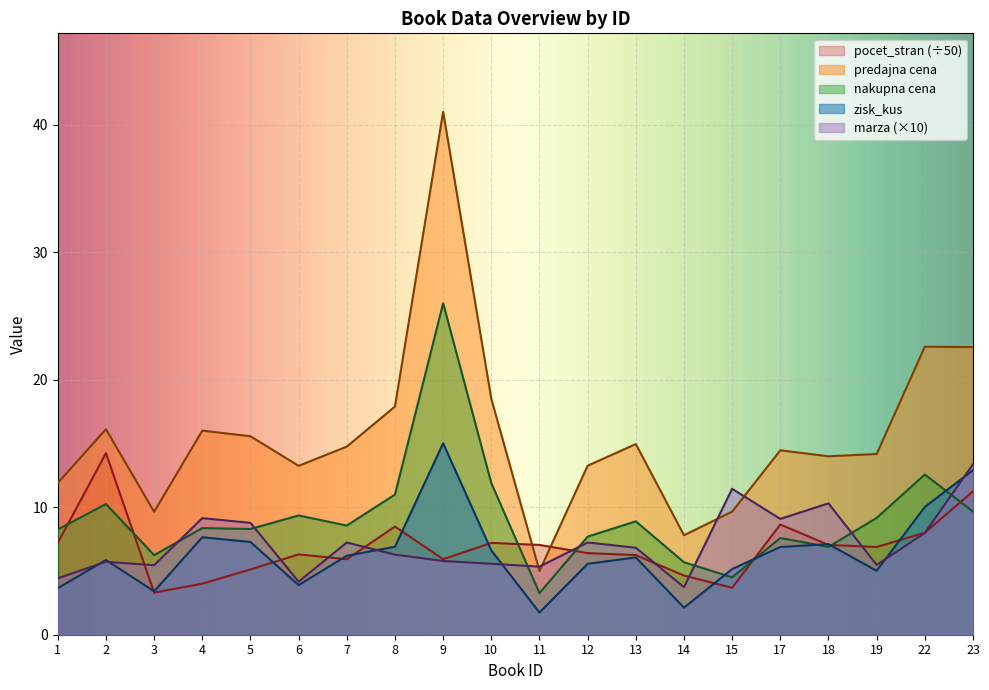

Where is the first local minimum for predajna cena?

3